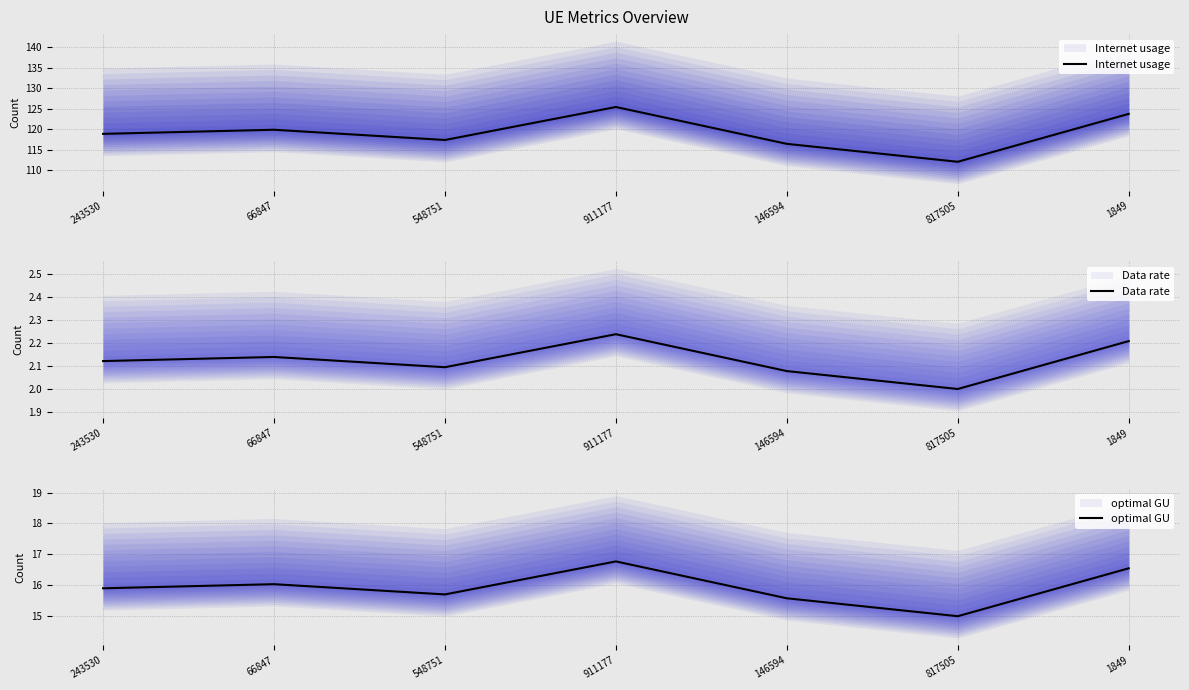

Is the value of Internet usage at 243530 greater than the value of optimal GU at 817505?

Yes